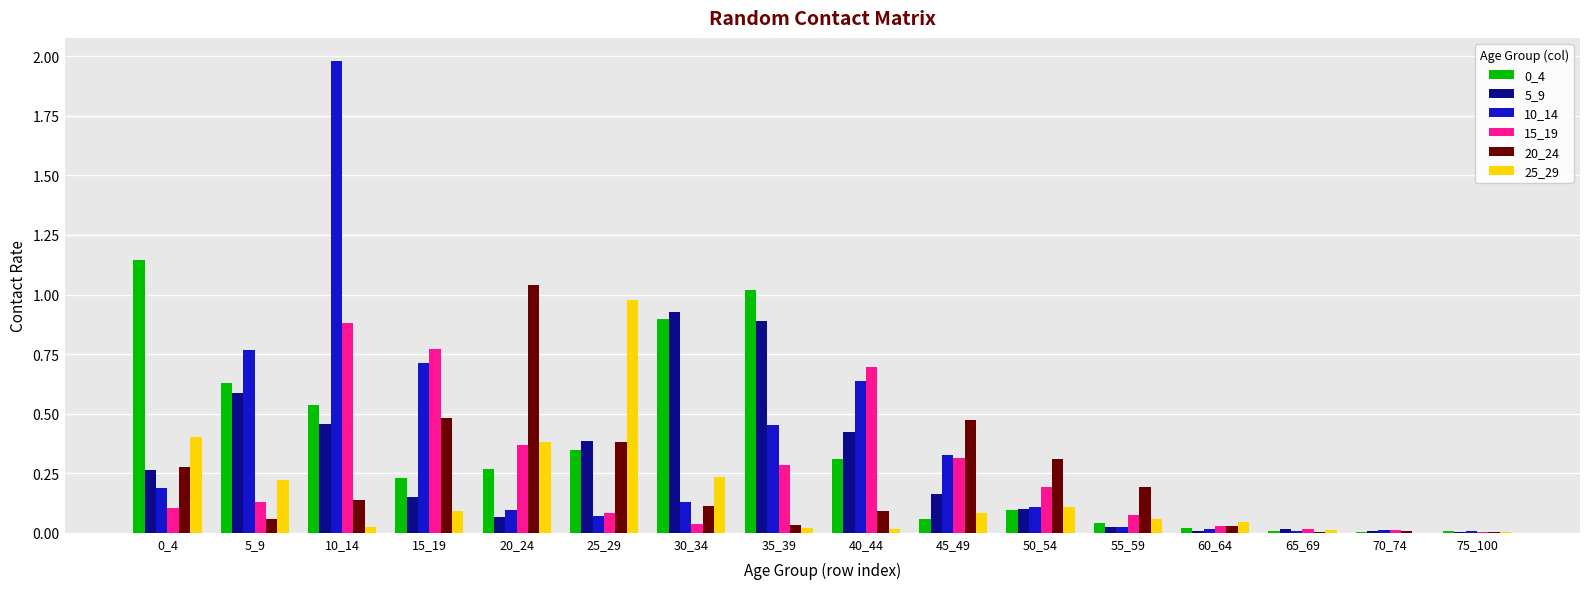

Is it true that 10_14 equals 0.3 at 15_19?

False